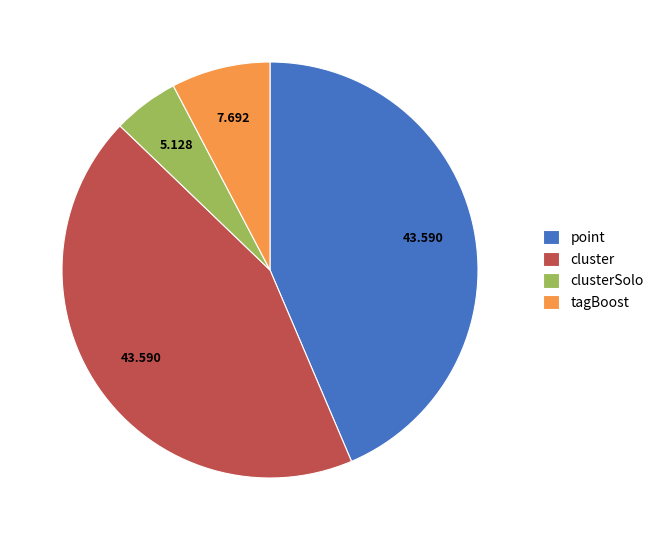

Does any single category account for the majority?

No